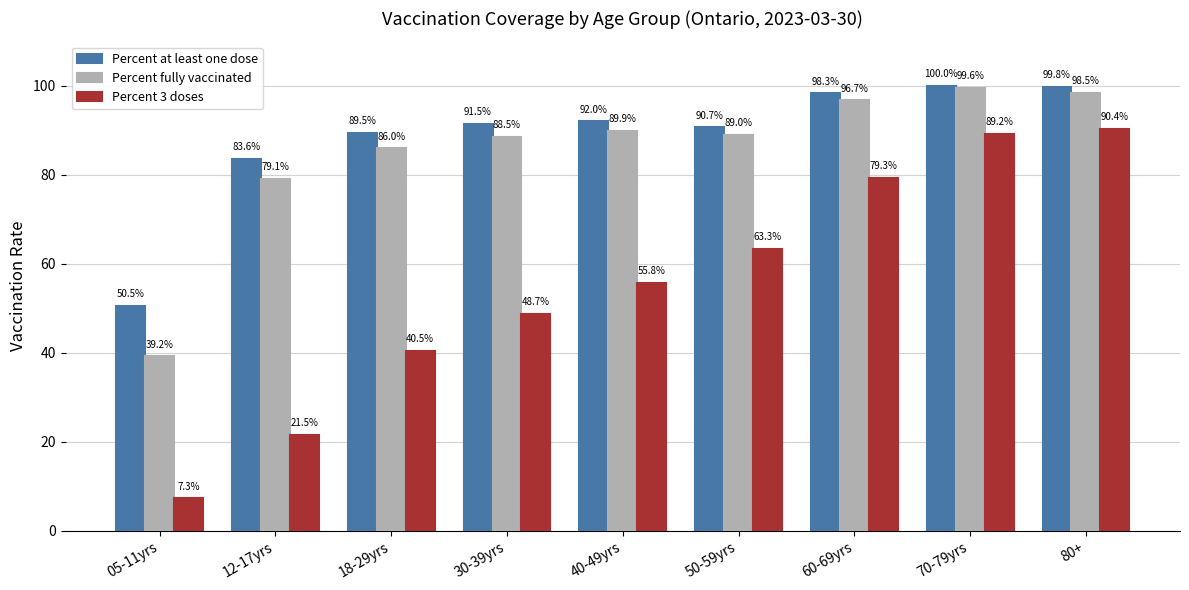

At which category is the sum across all series the highest?

70-79yrs